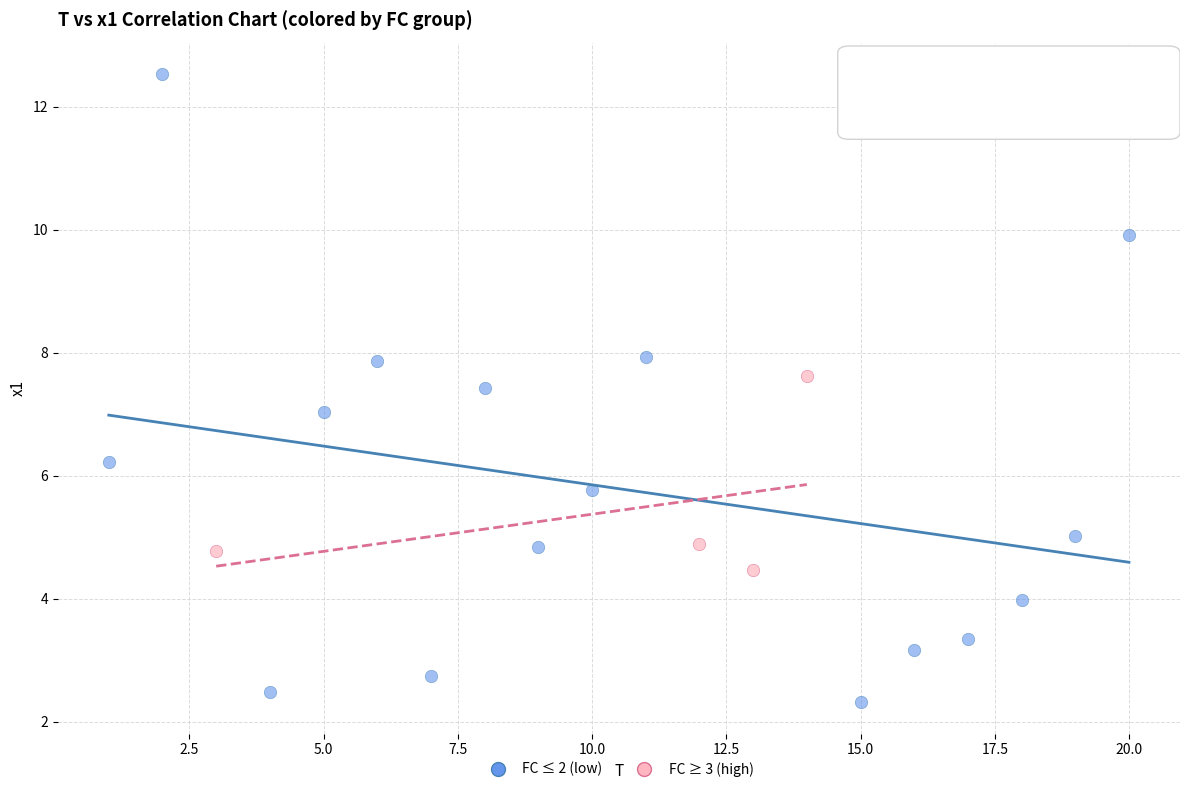

Which series has the widest spread of Y values?

FC ≤ 2 (low)